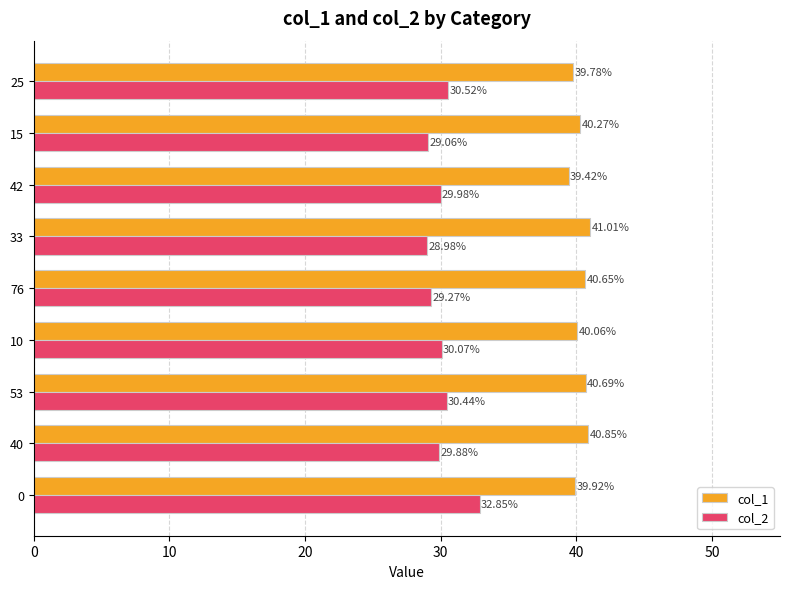

What is the difference between the highest and lowest values at 10?

10.0